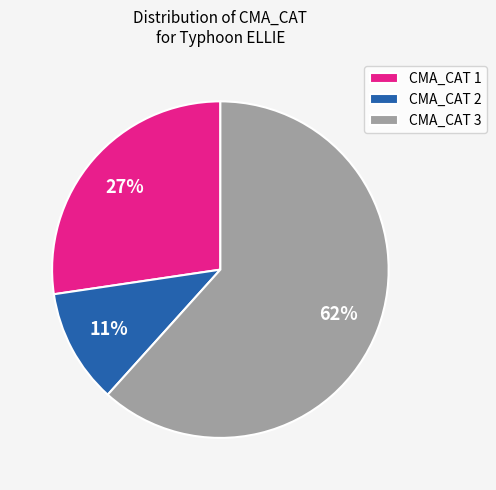

How many slices are in this pie chart?

3